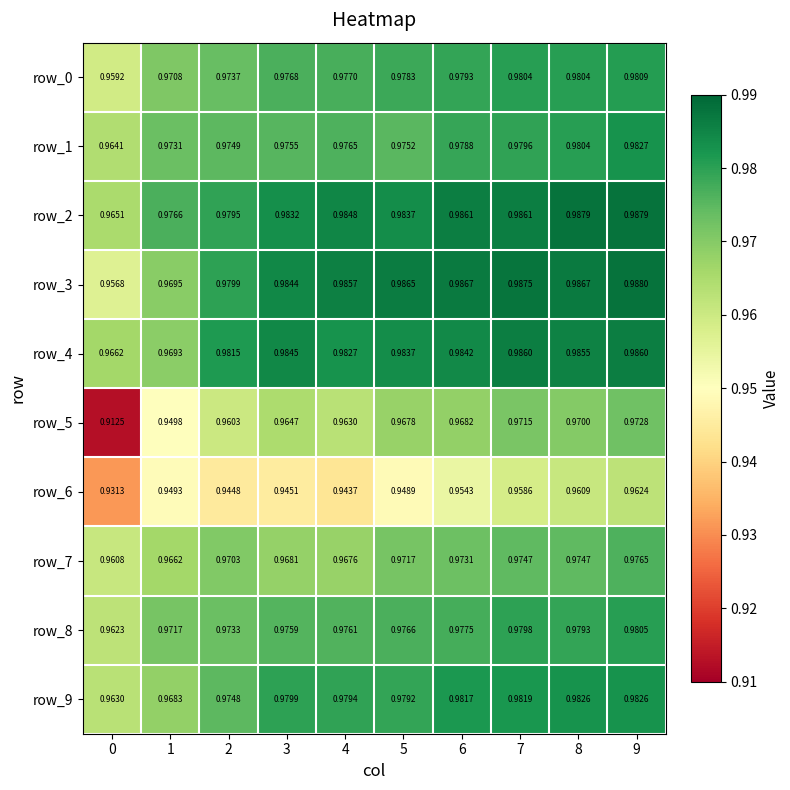

What is the sum of all row_8 values?

9.8